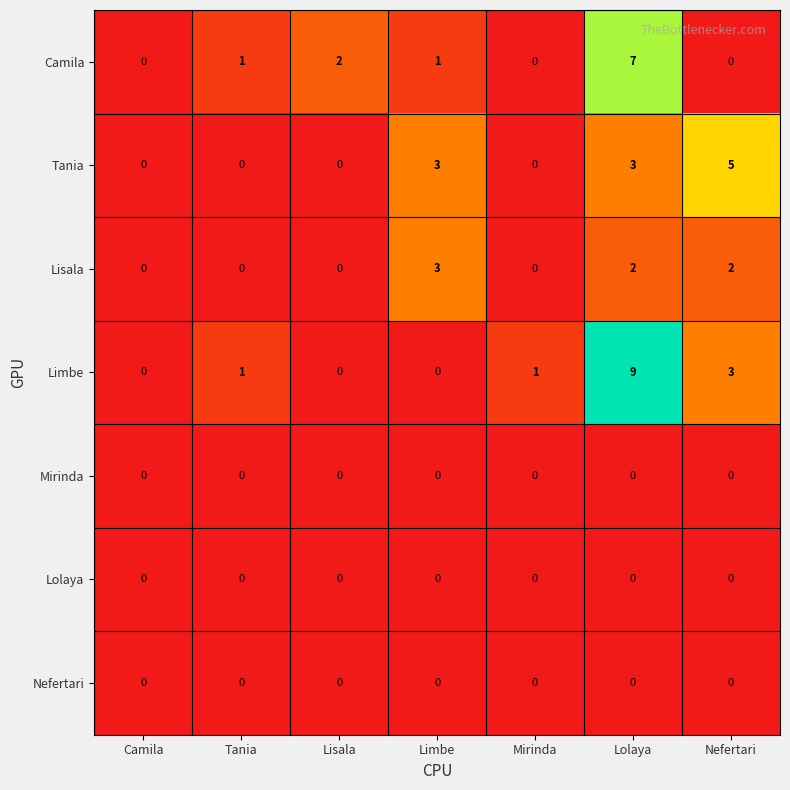

Which series has the widest spread of values?

Limbe